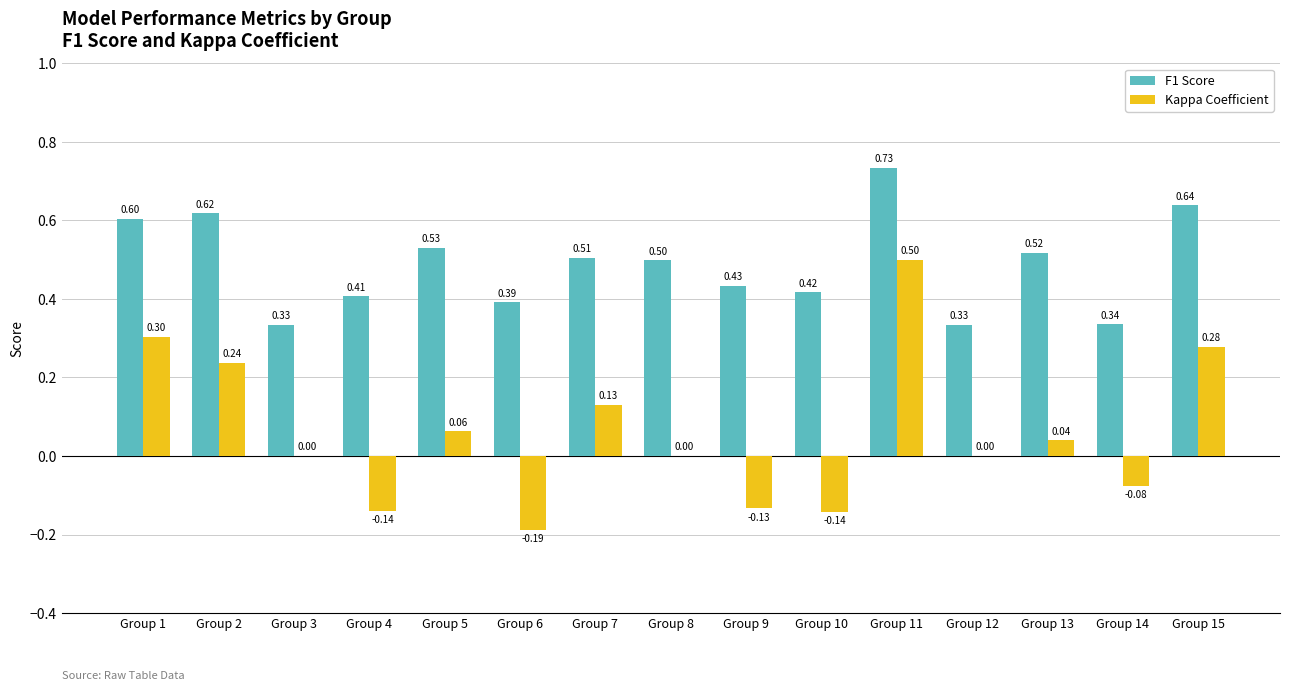

Is the value of Kappa Coefficient at Group 1 greater than the value of F1 Score at Group 9?

No